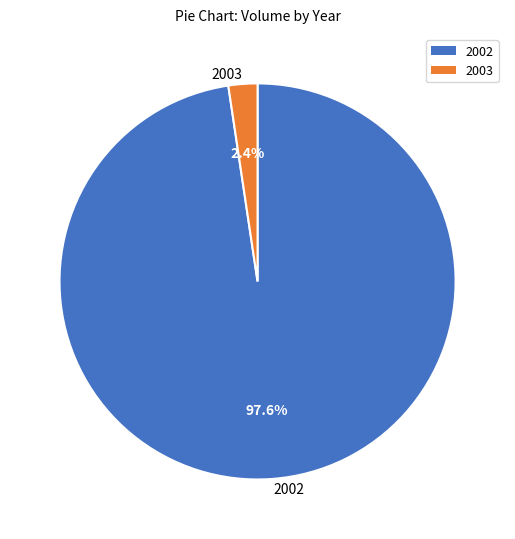

Count the number of slices in the pie.

2